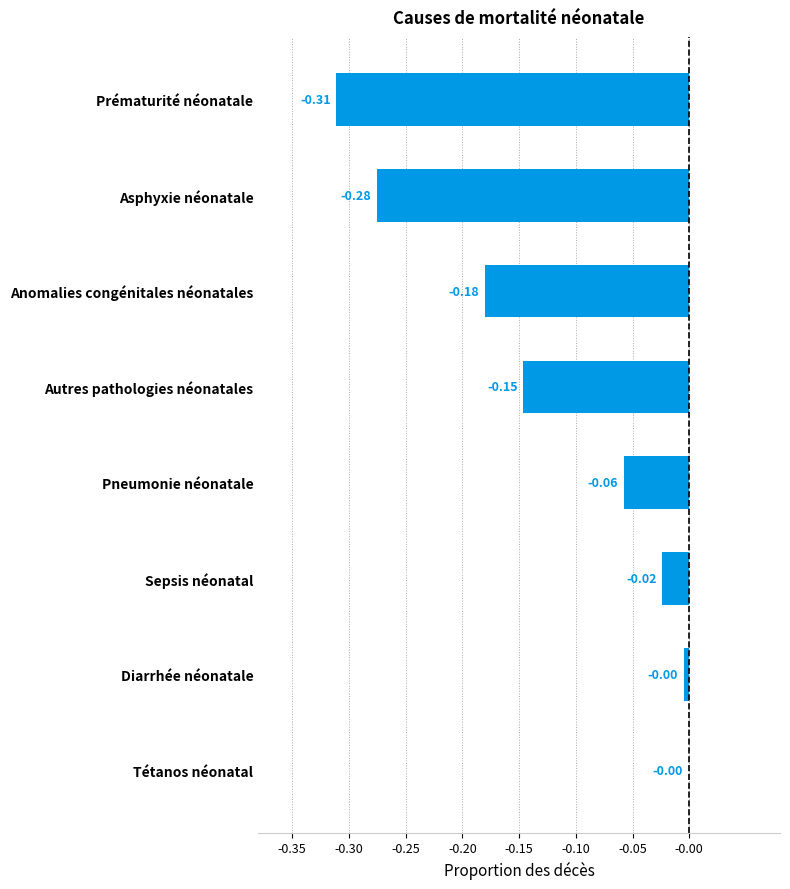

What is the sum of all values?

-1.0